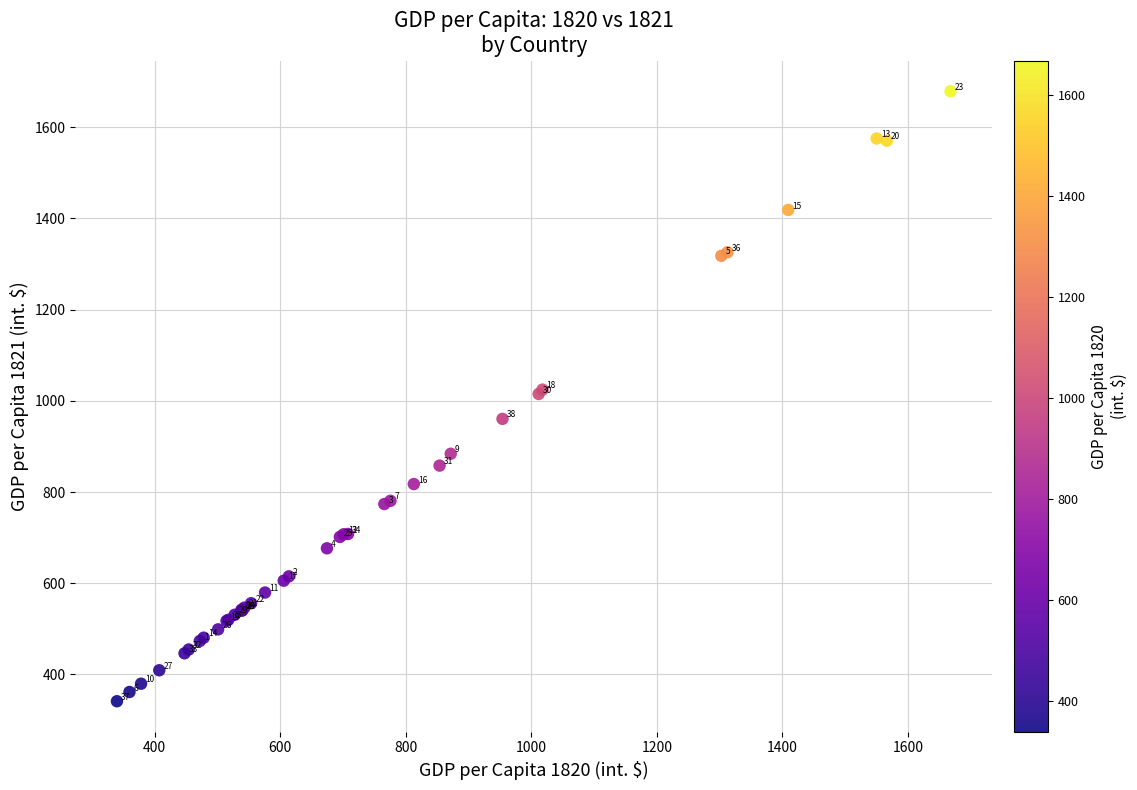

What Y value in the scatter plot is closest to 1010?

1015.0